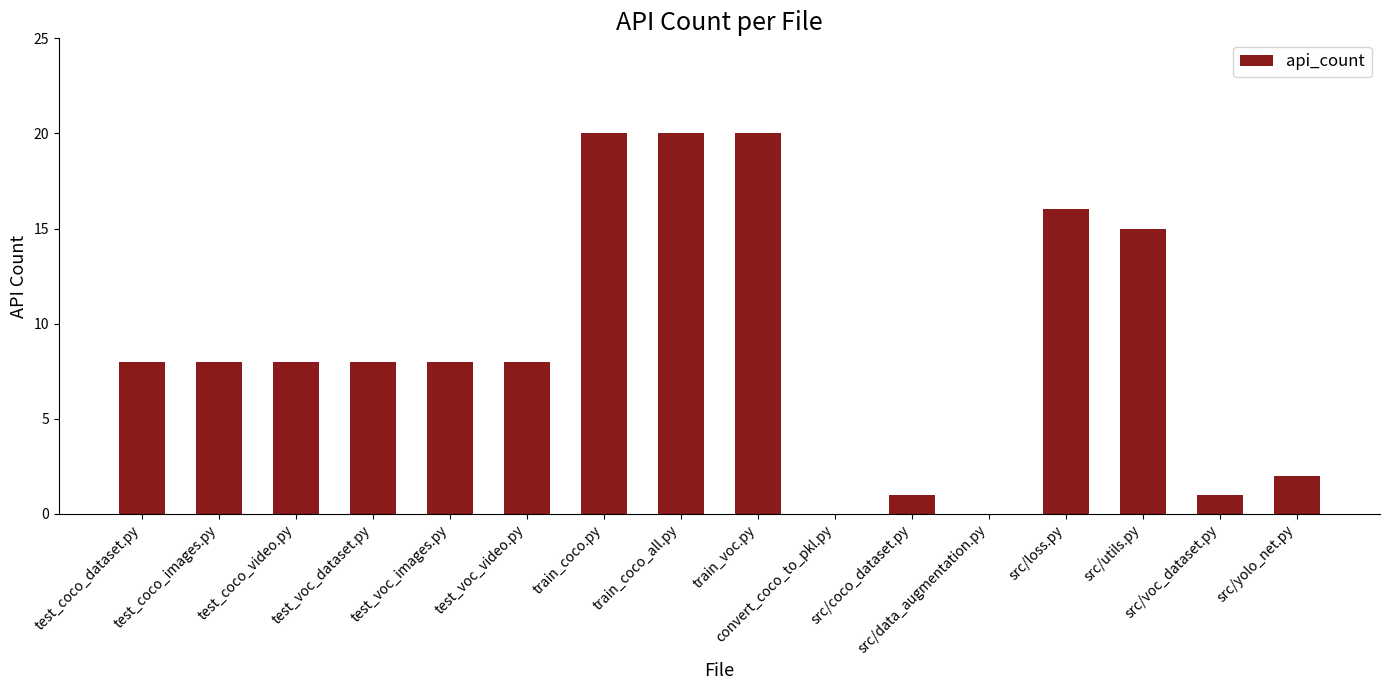

Reading left to right, transcribe all the data shown in this chart.

test_coco_dataset.py=8	test_coco_images.py=8	test_coco_video.py=8	test_voc_dataset.py=8	test_voc_images.py=8	test_voc_video.py=8	train_coco.py=20	train_coco_all.py=20	train_voc.py=20	convert_coco_to_pkl.py=0	src/coco_dataset.py=1	src/data_augmentation.py=0	src/loss.py=16	src/utils.py=15	src/voc_dataset.py=1	src/yolo_net.py=2